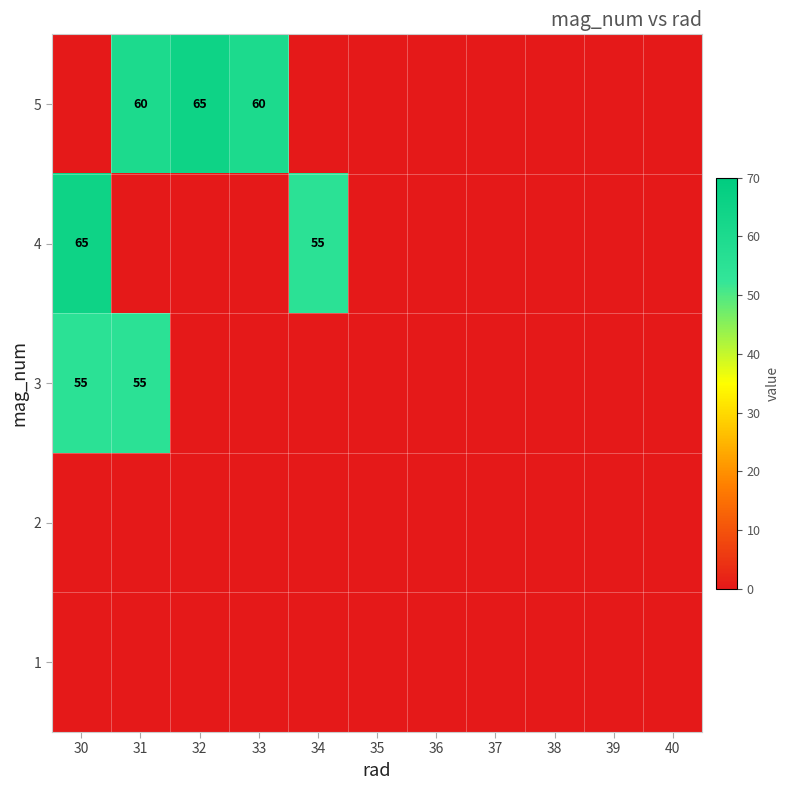

At how many categories does at least one series exceed 6?

5